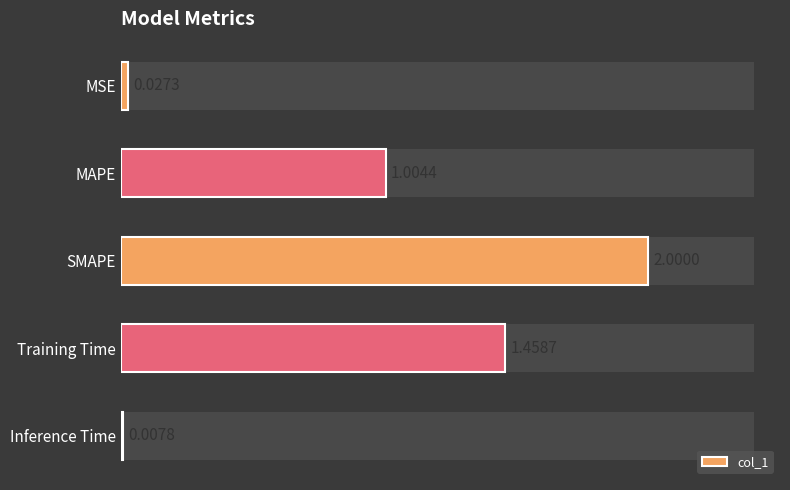

The value at MAPE is 1.3. True or false?

False